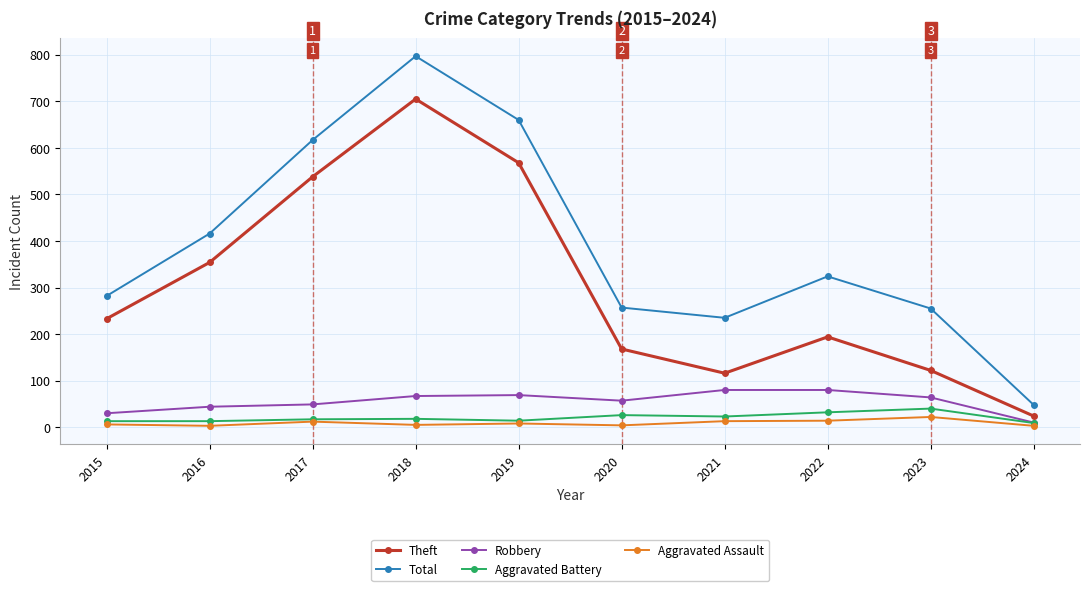

What is the minimum value for Theft?

24